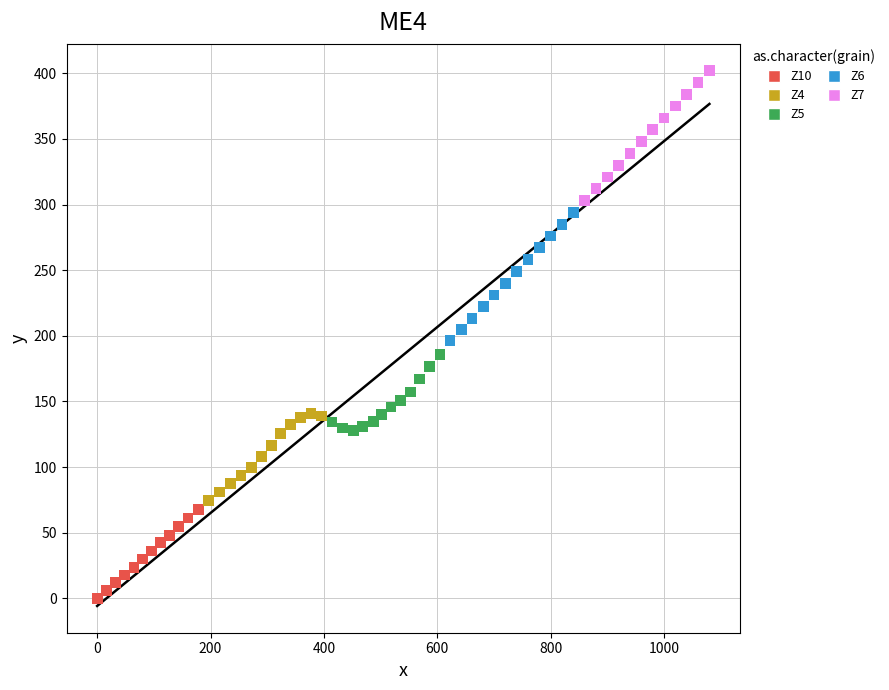

Which series contains the lowest Y value?

Z10